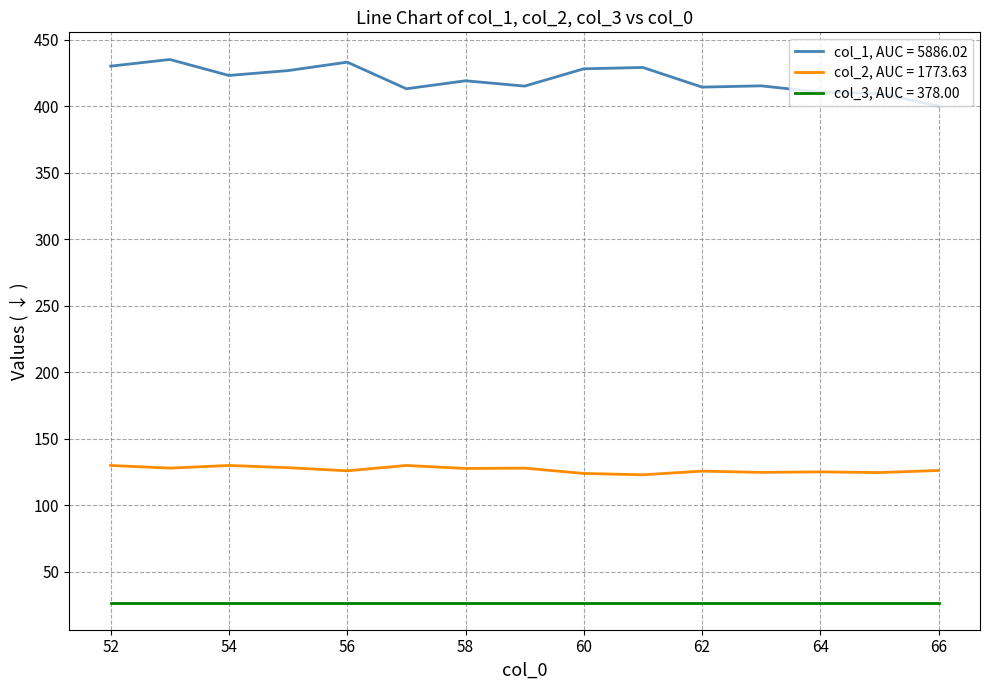

What is the minimum value shown in the chart?

27.0